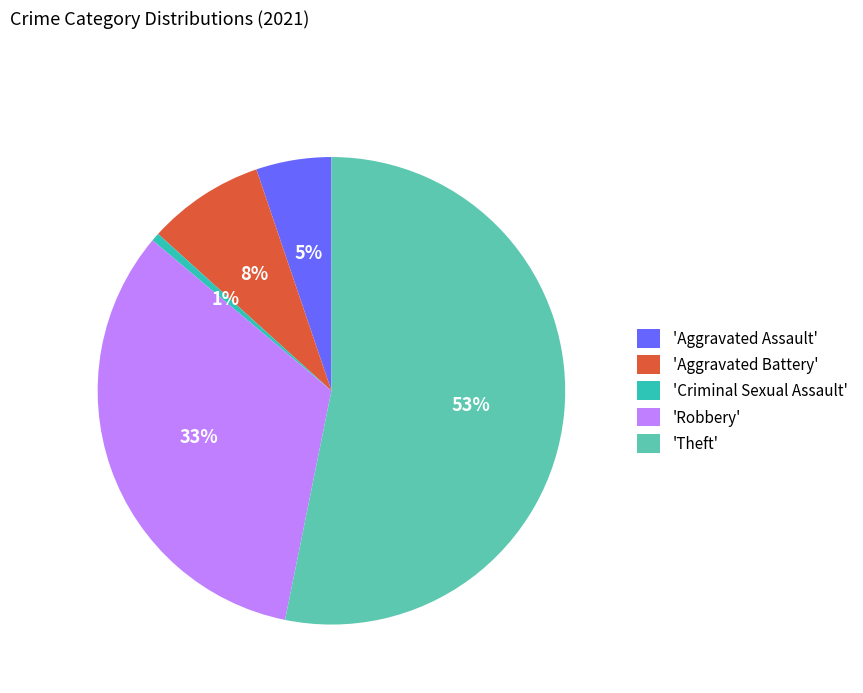

Which slice is the smallest?

'Criminal Sexual Assault'